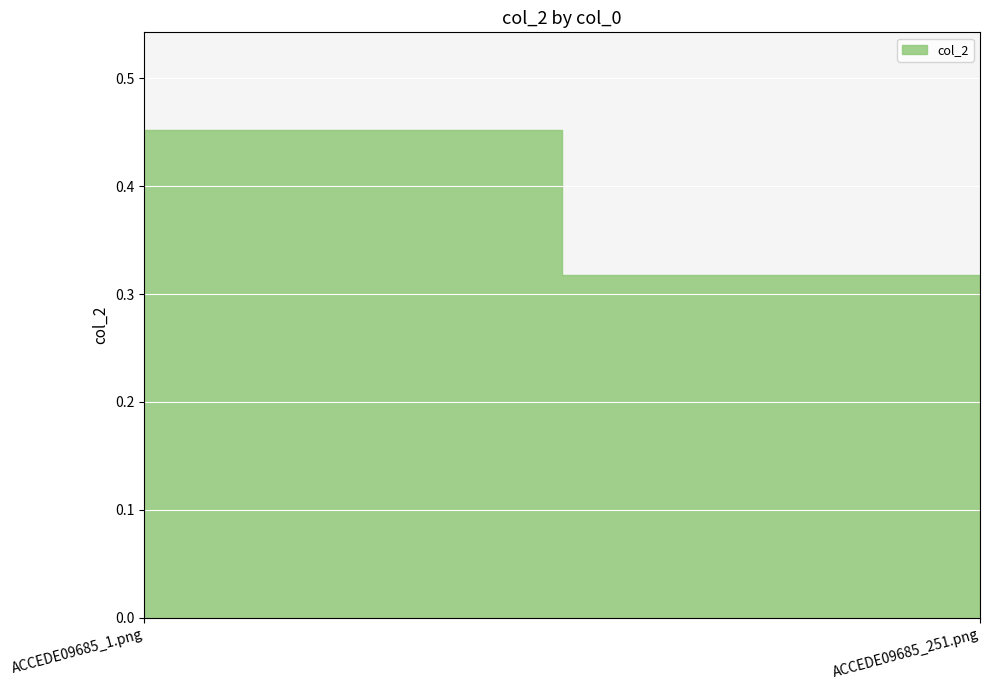

What is the sum of all values?

0.8